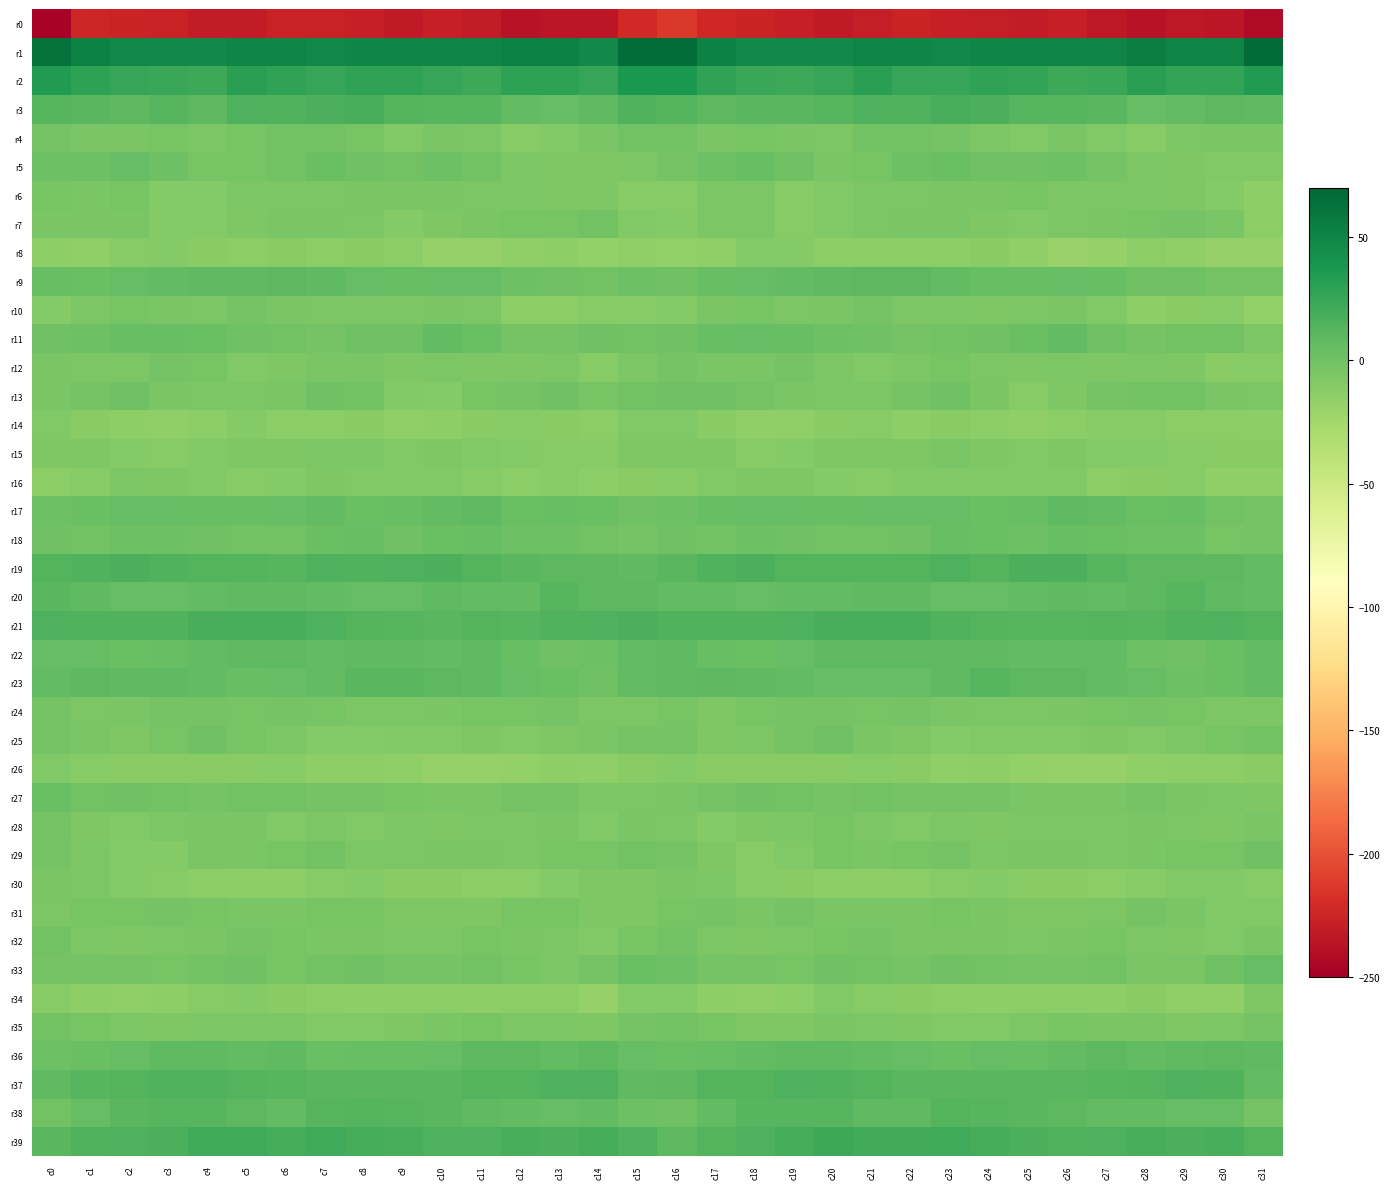

Between c8 and c6, which is larger?

c6